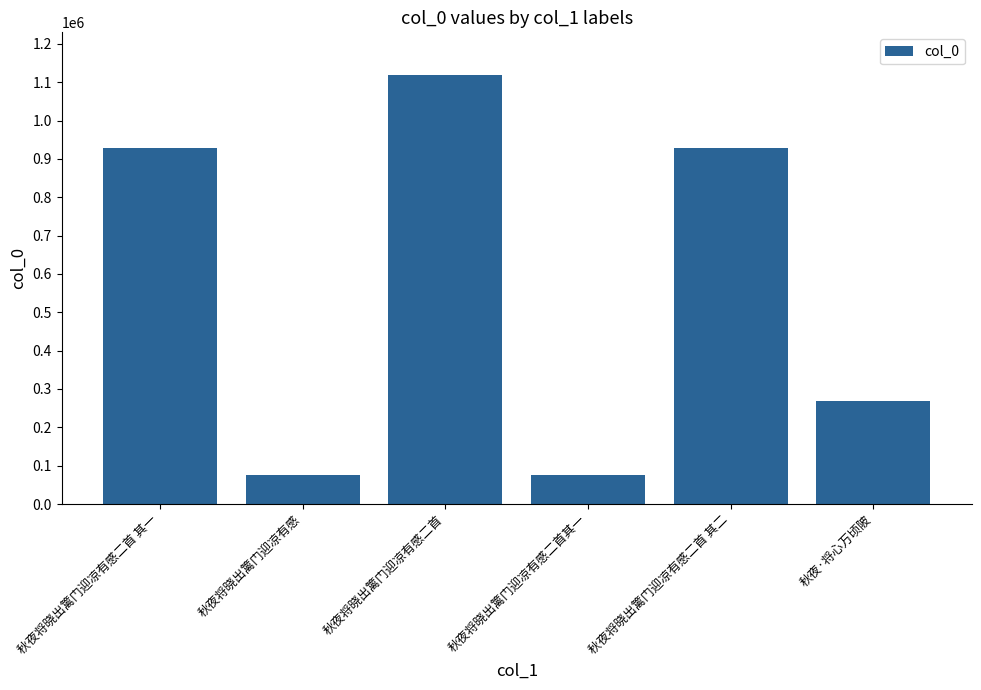

What is the difference between the values at 秋夜将晓出篱门迎凉有感二首其一 and 秋夜将晓出篱门迎凉有感二首?

1042520